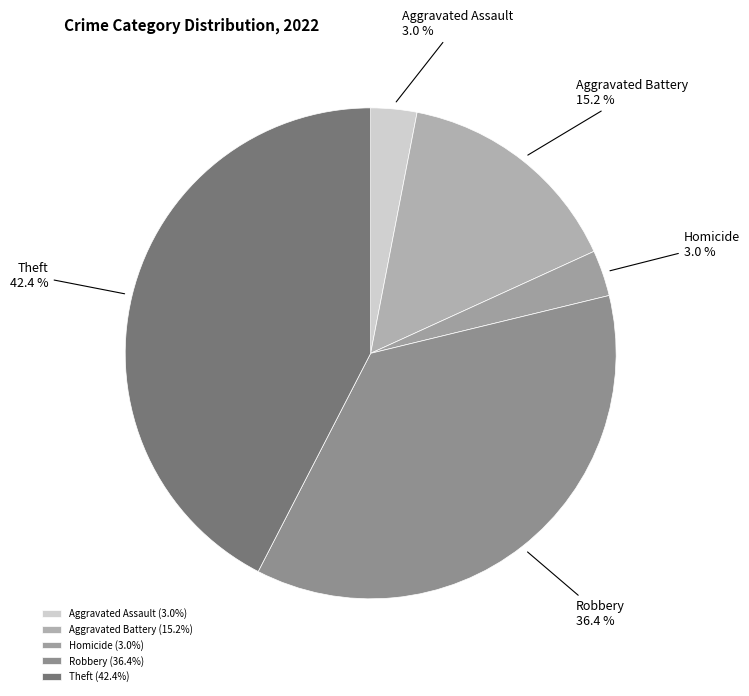

Between Robbery and Aggravated Assault, which is larger?

Robbery